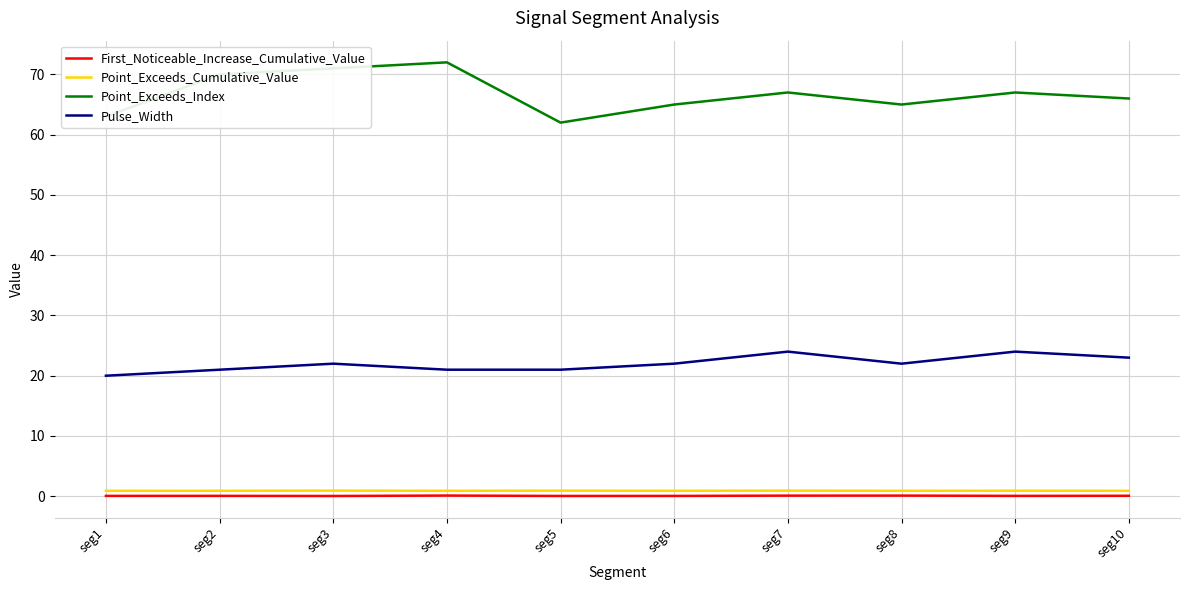

What is the maximum value shown in the chart?

72.0